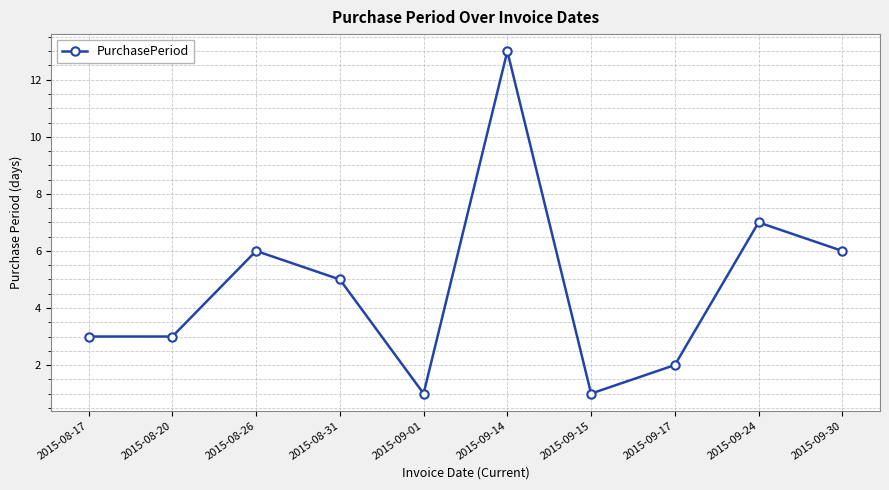

What is the label of the 10th point from the right?

2015-08-17